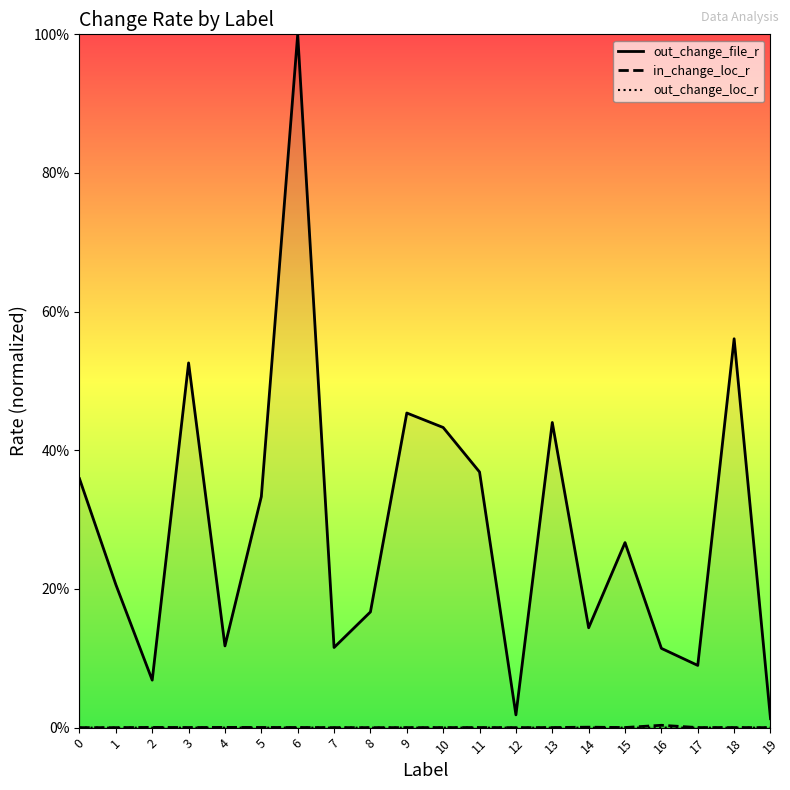

Reading right to left, extract all data points from this chart.

out_change_file_r: 0.0	0.6	0.1	0.1	0.3	0.1	0.4	0.0	0.4	0.4	0.5	0.2	0.1	1.0	0.3	0.1	0.5	0.1	0.2	0.4
in_change_loc_r: 0.0	0.0	0.0	0.0	0.0	0.0	0.0	0.0	0.0	0.0	0.0	0.0	0.0	0.0	0.0	0.0	0.0	0.0	0.0	0.0
out_change_loc_r: 0.0	0.0	0.0	0.0	0.0	0.0	0.0	0.0	0.0	0.0	0.0	0.0	0.0	0.0	0.0	0.0	0.0	0.0	0.0	0.0